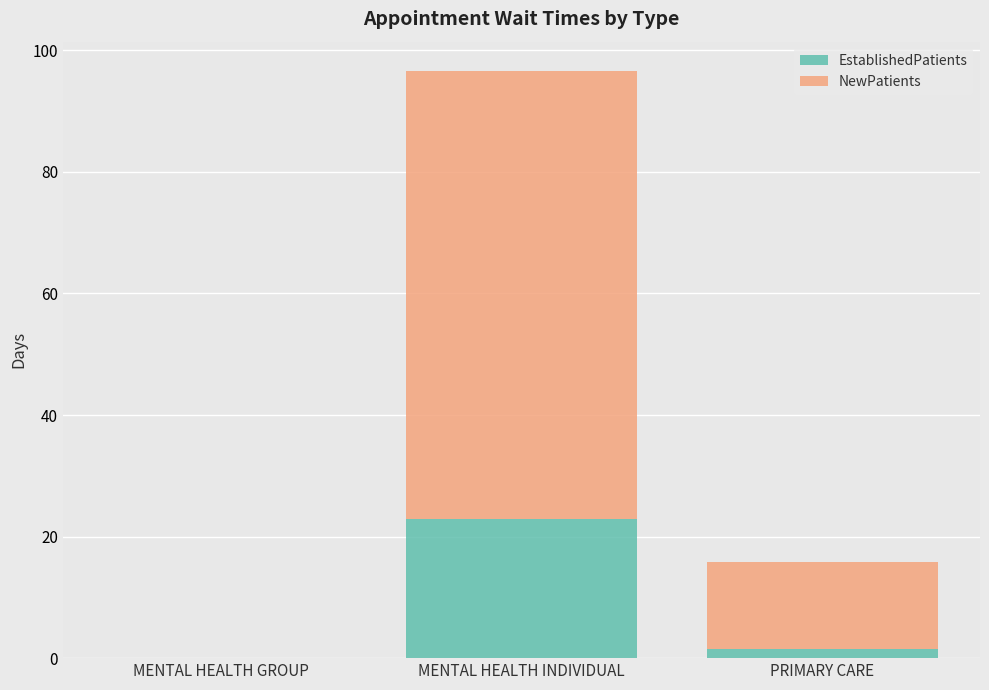

How many data points in EstablishedPatients are above 1?

2